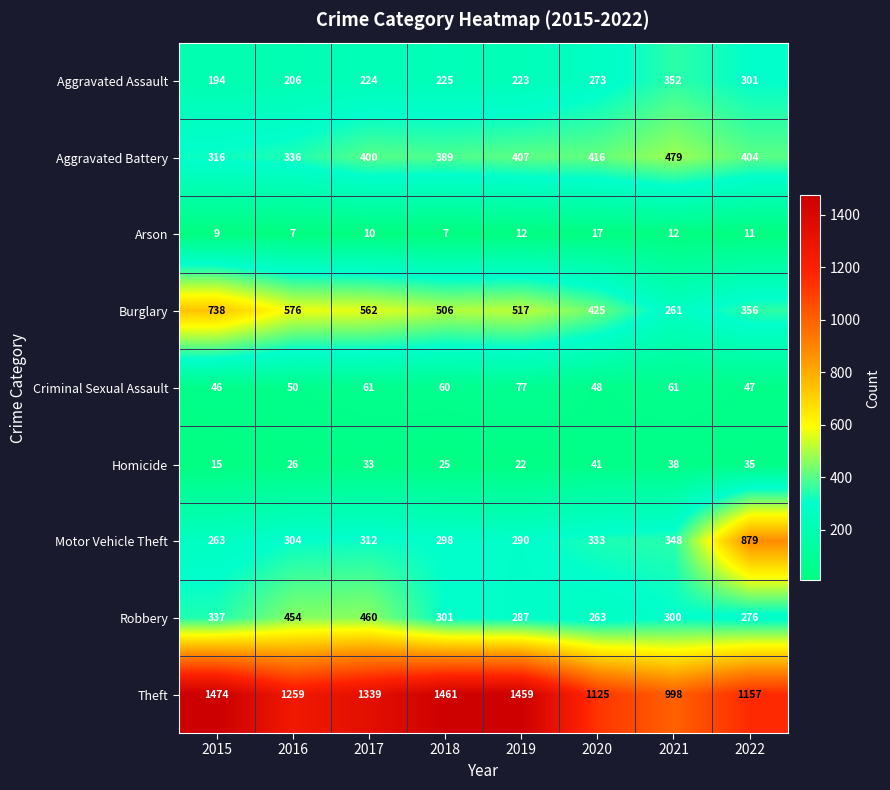

What is the sum of the Theft values at 2018 and 2021?

2459